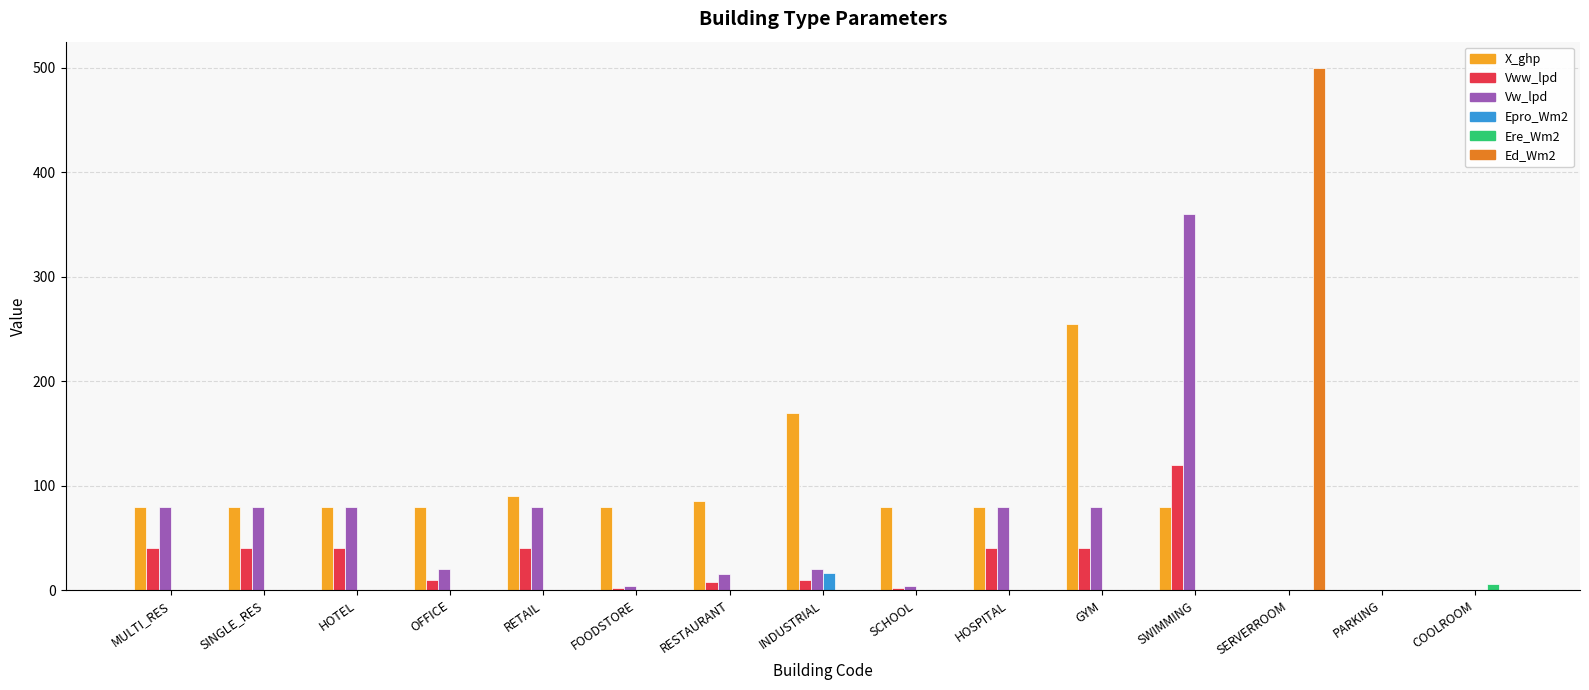

How many groups of bars are there?

15